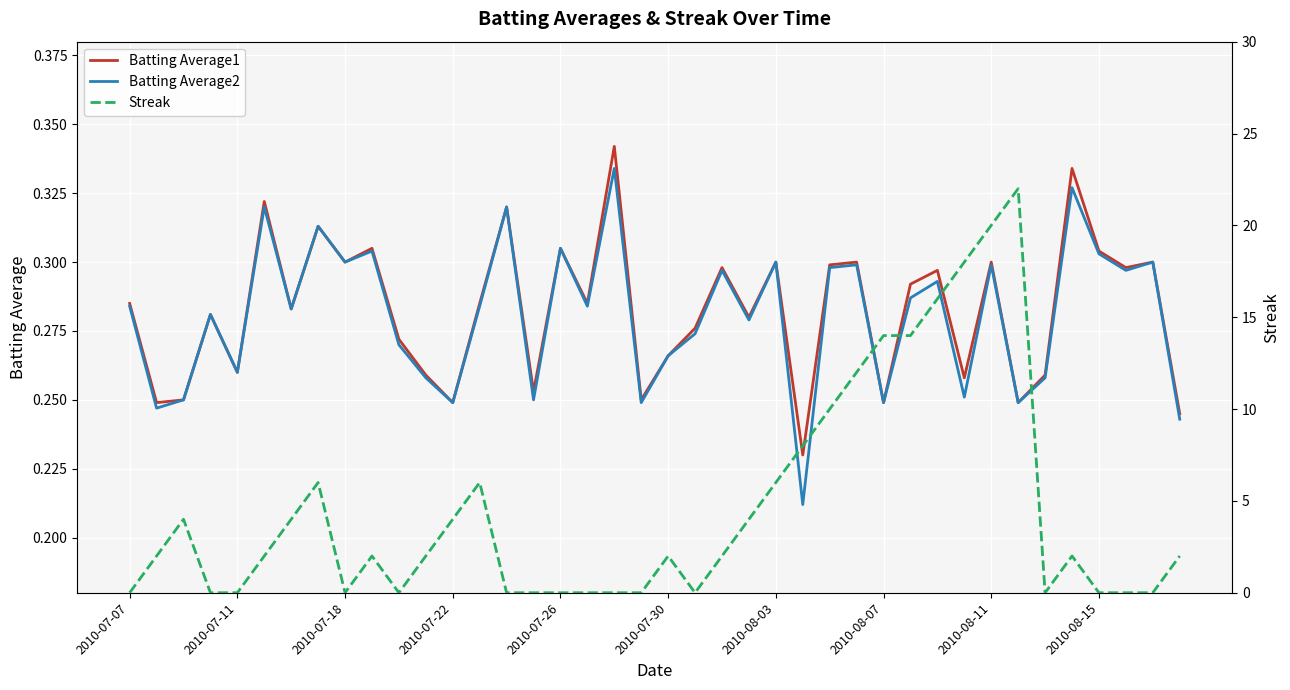

Reading right to left, what are all the values shown in this chart?

Batting Average1: 0.2	0.3	0.3	0.3	0.3	0.3	0.2	0.3	0.3	0.3	0.3	0.2	0.3	0.3	0.2	0.3	0.3	0.3	0.3	0.3	0.2	0.3	0.3	0.3	0.3	0.3	0.3	0.2	0.3	0.3	0.3	0.3	0.3	0.3	0.3	0.3	0.3	0.2	0.2	0.3
Batting Average2: 0.2	0.3	0.3	0.3	0.3	0.3	0.2	0.3	0.3	0.3	0.3	0.2	0.3	0.3	0.2	0.3	0.3	0.3	0.3	0.3	0.2	0.3	0.3	0.3	0.2	0.3	0.3	0.2	0.3	0.3	0.3	0.3	0.3	0.3	0.3	0.3	0.3	0.2	0.2	0.3
Streak: 2.0	0.0	0.0	0.0	2.0	0.0	22.0	20.0	18.0	16.0	14.0	14.0	12.0	10.0	8.0	6.0	4.0	2.0	0.0	2.0	0.0	0.0	0.0	0.0	0.0	0.0	6.0	4.0	2.0	0.0	2.0	0.0	6.0	4.0	2.0	0.0	0.0	4.0	2.0	0.0